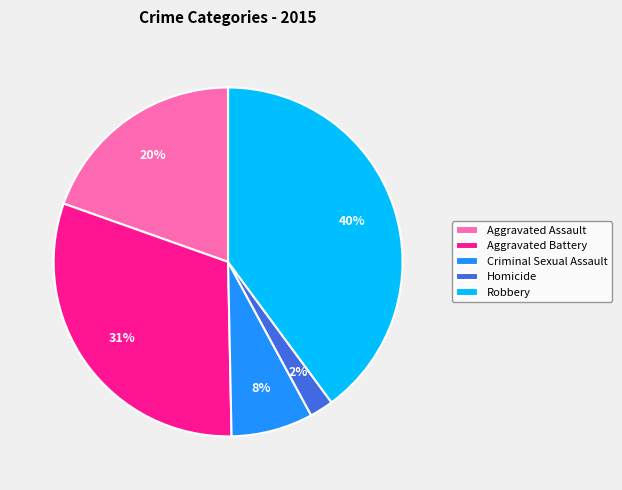

To the nearest percent, what percentage of the pie is Robbery?

40%